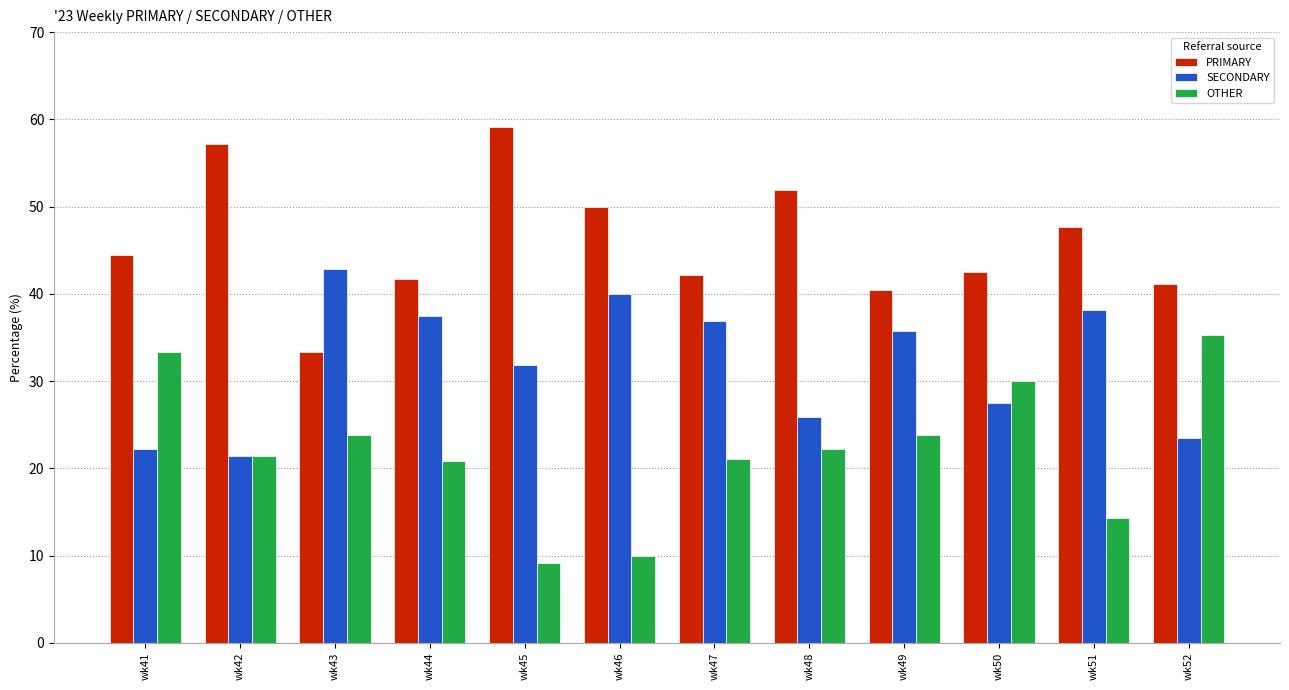

The value of OTHER at wk48 is 35.1. True or false?

False